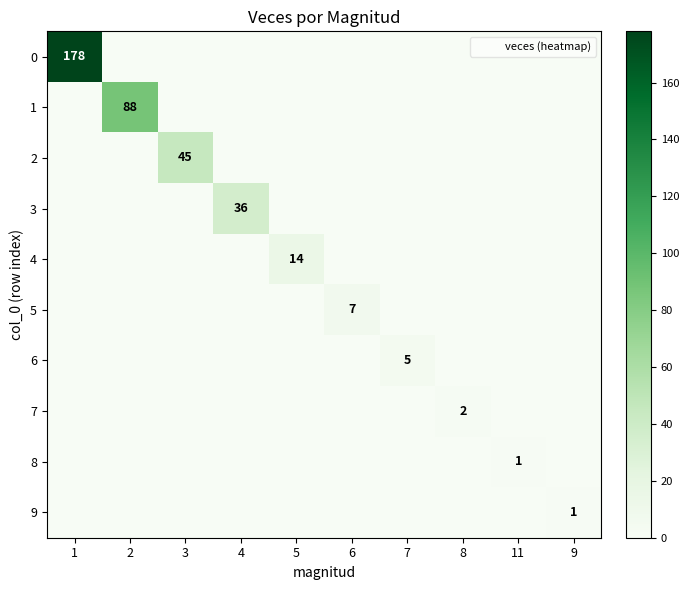

Which category has the highest value in the 1 series?

2